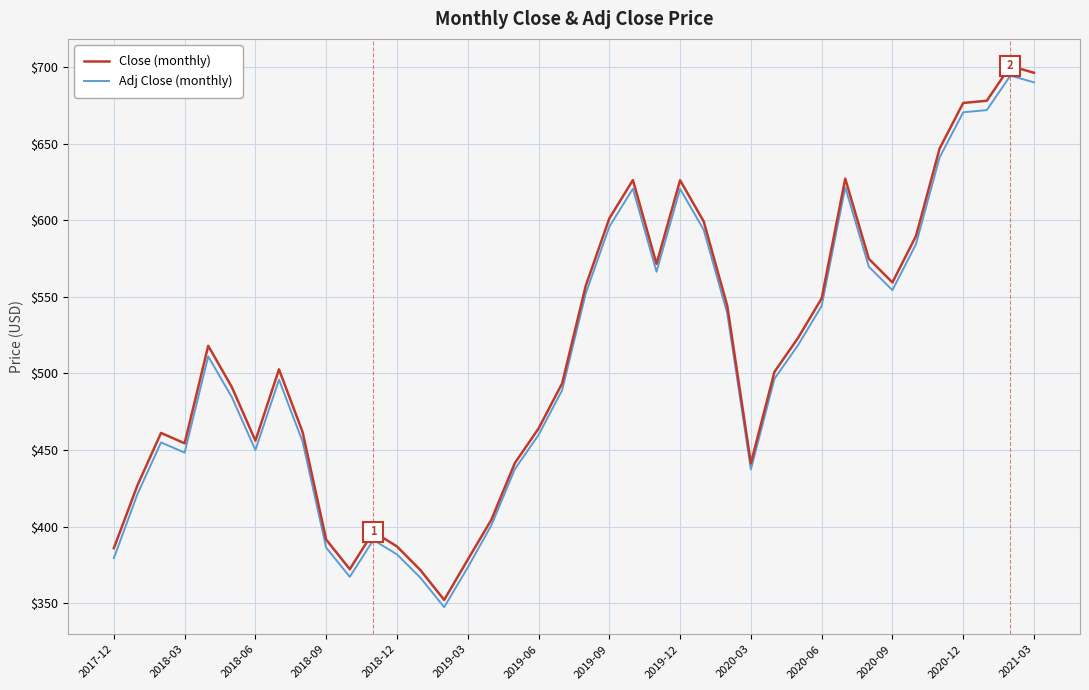

Which series has the largest range (max minus min)?

Close (monthly)